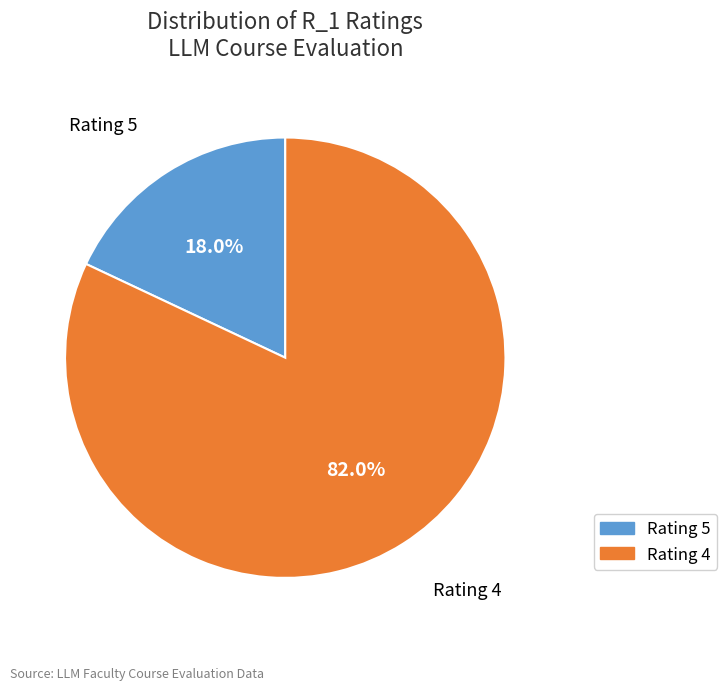

Which category accounts for the majority?

Rating 4